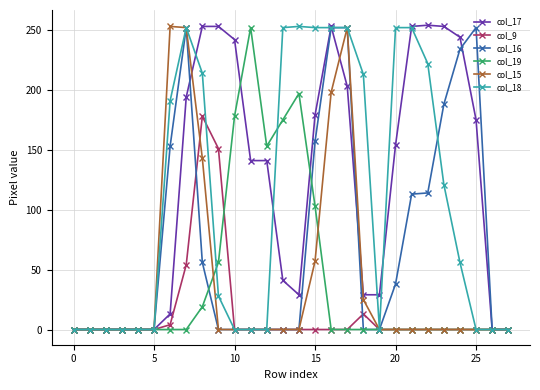

What is the difference between the maximum and minimum values in the col_18 series?

253